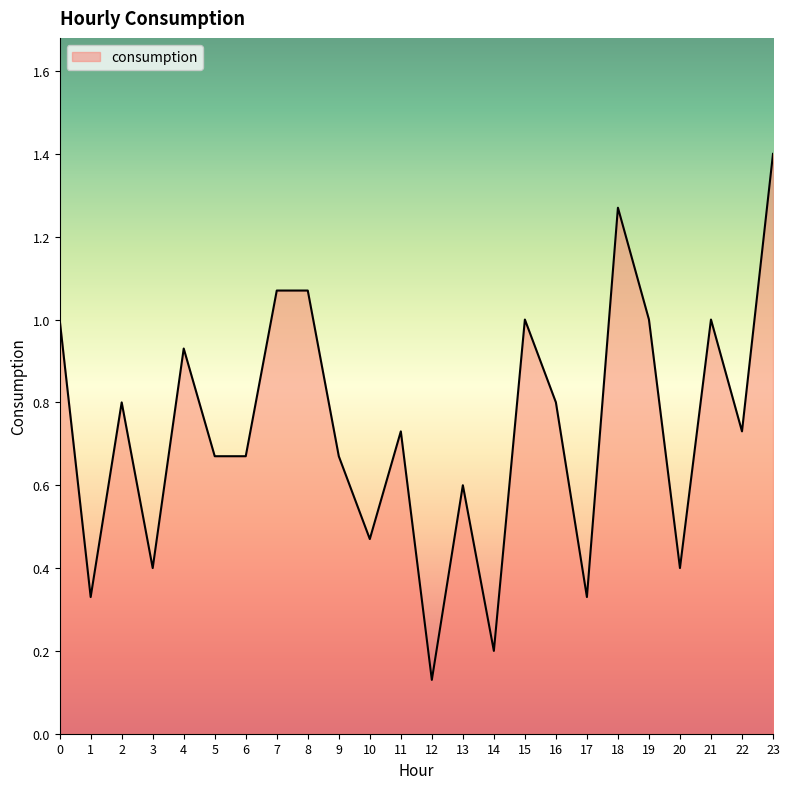

Which label corresponds to the smallest value in the chart?

12